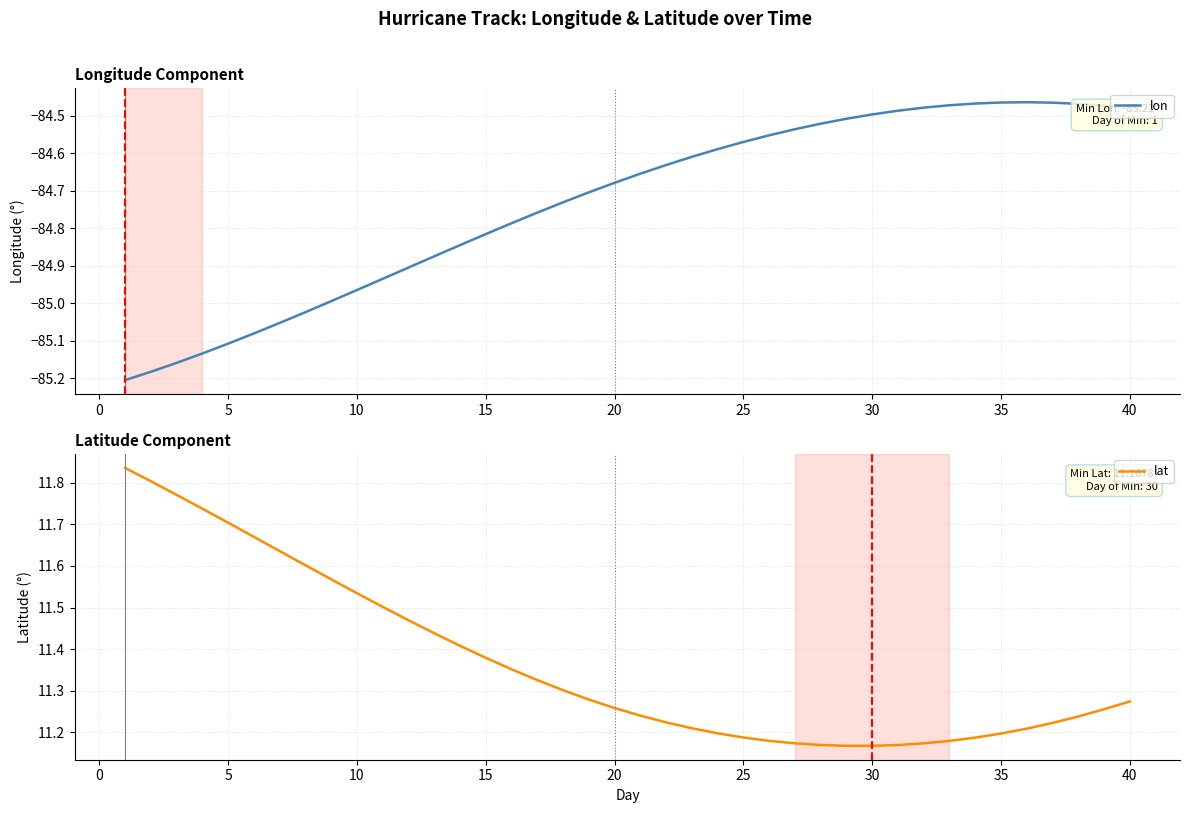

The value of lon at 20 is -142.5. True or false?

False